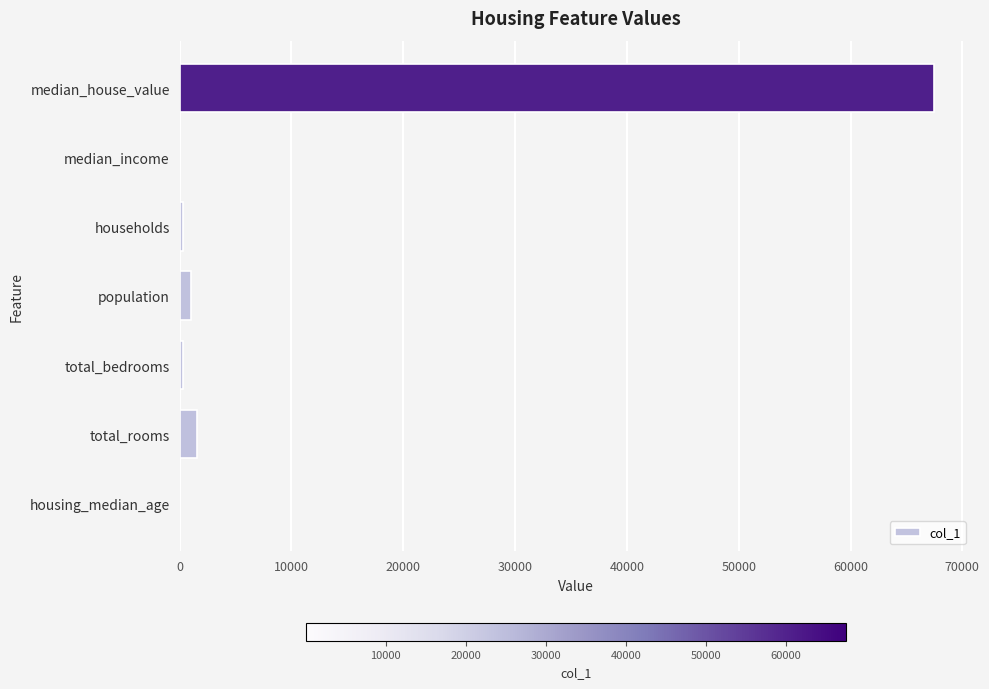

Is it true that the value at median_house_value is 99715.7?

False